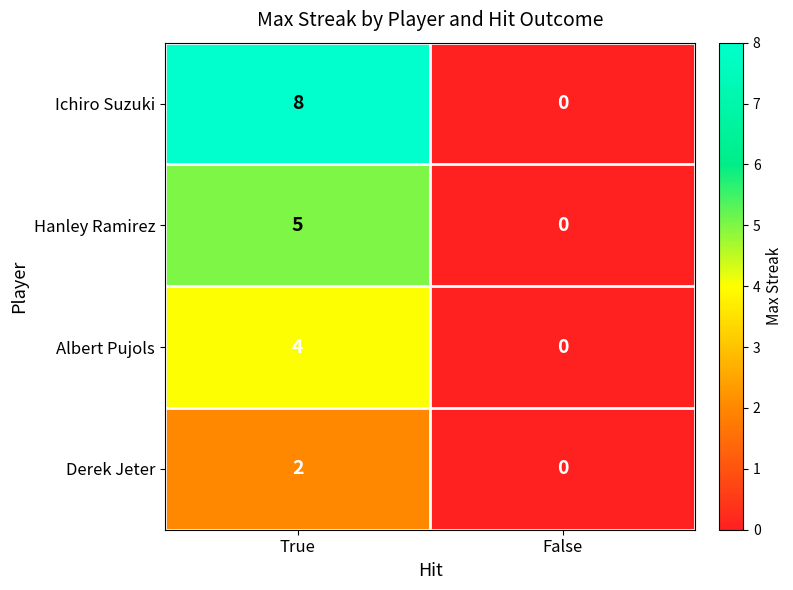

How many values in the Hanley Ramirez series are below 5?

1